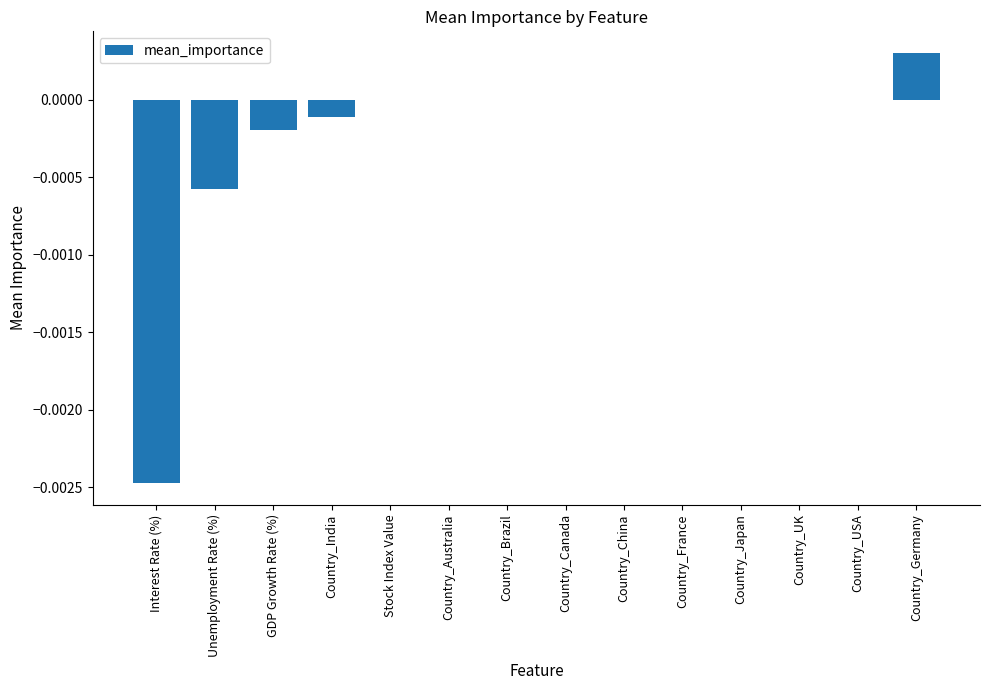

Are the bars grouped side by side (vs. stacked)?

No